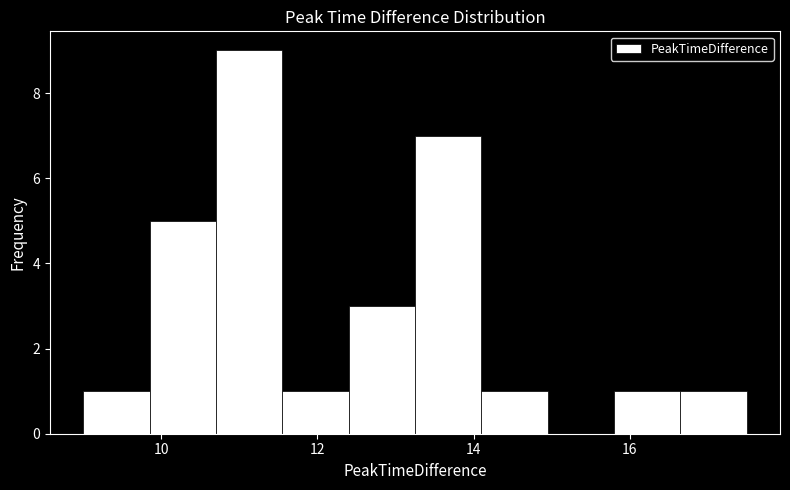

Reading left to right, transcribe this chart: for each bar, give the range it covers on the x-axis and its height. Neither the bar edges nor the heights are printed on the chart, so give them approximately, as read against the axes.

9.00 to 9.85: 1
9.85 to 10.70: 5
10.70 to 11.55: 9
11.55 to 12.40: 1
12.40 to 13.25: 3
13.25 to 14.10: 7
14.10 to 14.95: 1
14.95 to 15.80: 0
15.80 to 16.65: 1
16.65 to 17.50: 1